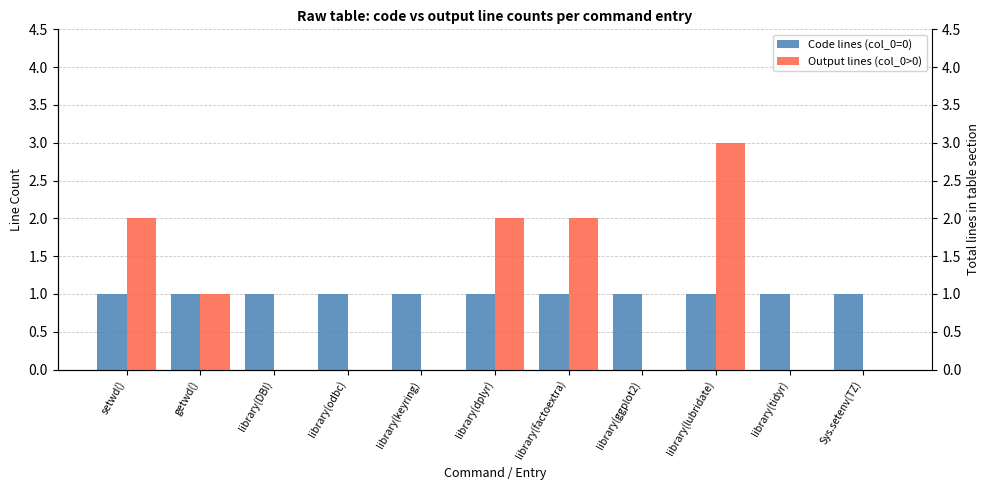

What is the label of the 5th bar from the right?

library(factoextra)